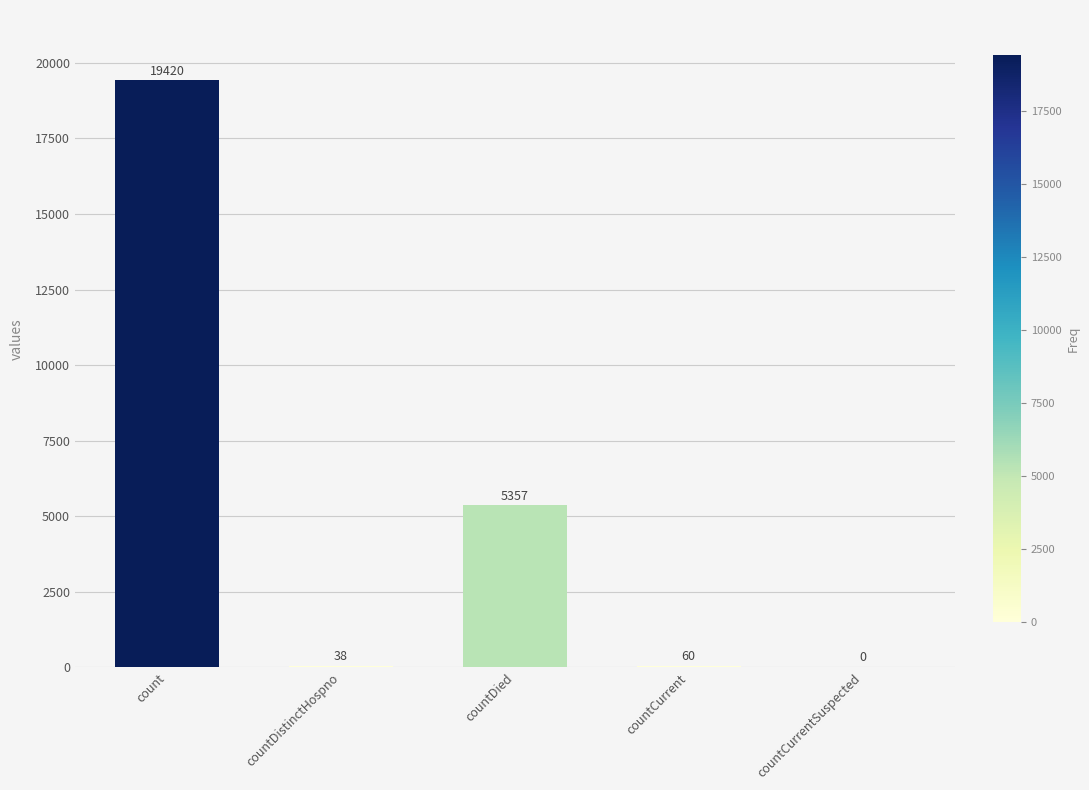

Reading left to right, transcribe all the data shown in this chart.

19420	38	5357	60	0